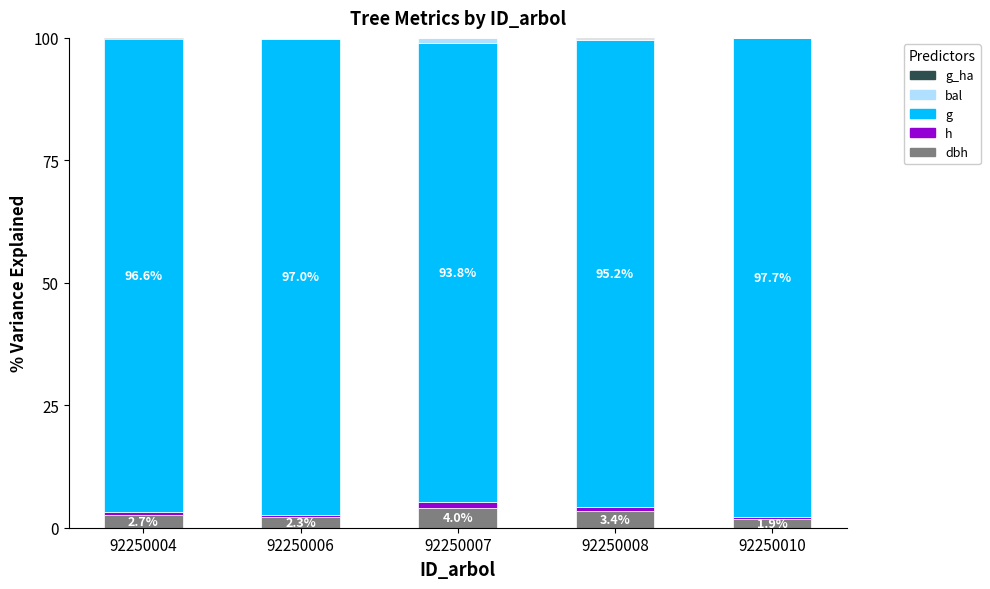

What is the sum of the dbh values at 92250007 and 92250006?

6.2